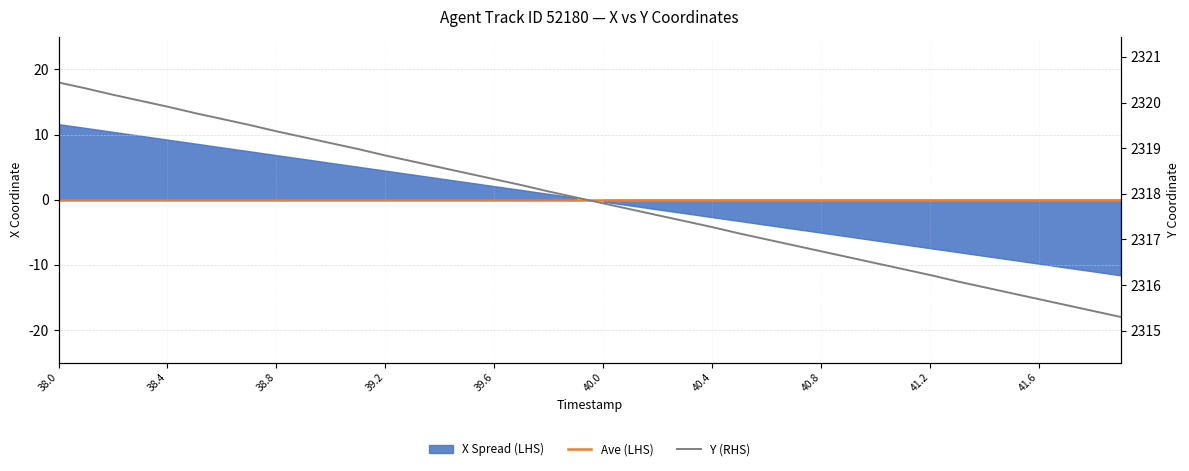

Rank the categories by value from lowest to highest.

41.9, 41.8, 41.7, 41.6, 41.5, 41.4, 41.3, 41.2, 41.1, 41.0, 40.9, 40.8, 40.7, 40.6, 40.5, 40.4, 40.3, 40.2, 40.1, 40.0, 39.9, 39.8, 39.7, 39.6, 39.5, 39.4, 39.3, 39.2, 39.1, 39.0, 38.9, 38.8, 38.7, 38.6, 38.5, 38.4, 38.3, 38.2, 38.1, 38.0